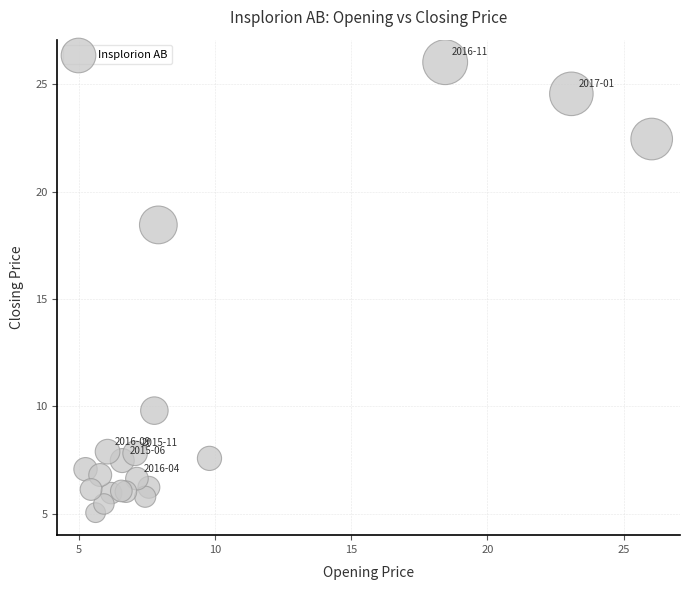

What Y value in the scatter plot is closest to 15?

18.5